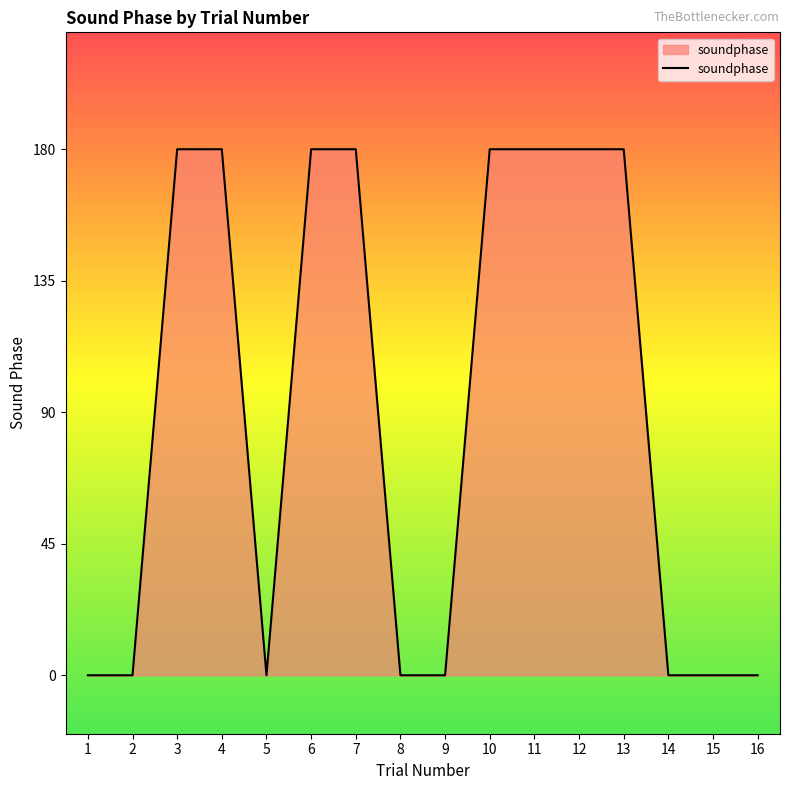

What is the difference between the second highest and second lowest values?

180